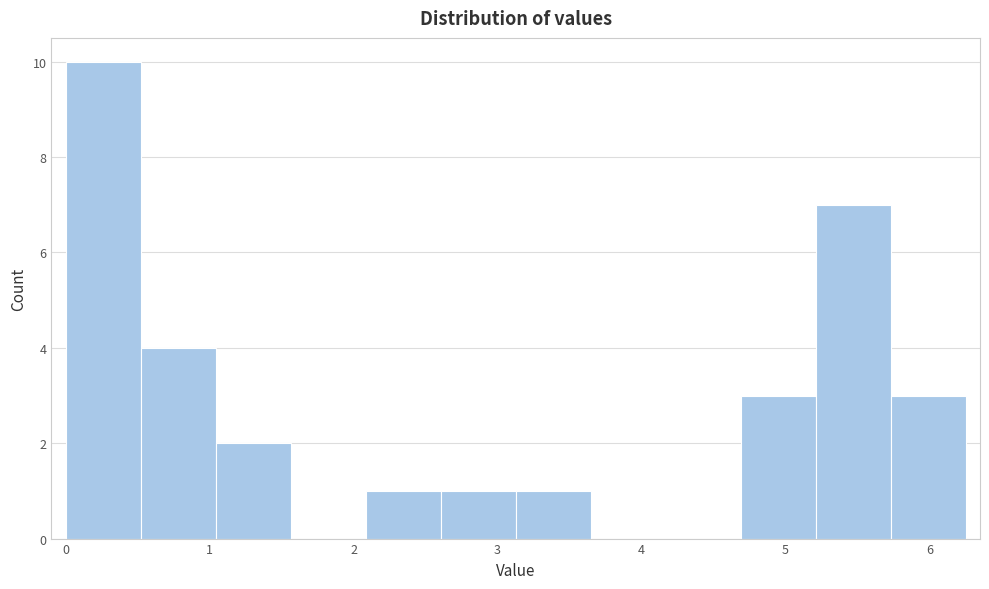

Reading left to right, list every bar in this chart as the range it spans on the x-axis followed by its height. Neither the bar edges nor the heights are printed on the chart, so give them approximately, as read against the axes.

0.0 to 0.5: 10
0.5 to 1.0: 4
1.0 to 1.6: 2
1.6 to 2.1: 0
2.1 to 2.6: 1
2.6 to 3.1: 1
3.1 to 3.6: 1
3.6 to 4.2: 0
4.2 to 4.7: 0
4.7 to 5.2: 3
5.2 to 5.7: 7
5.7 to 6.3: 3